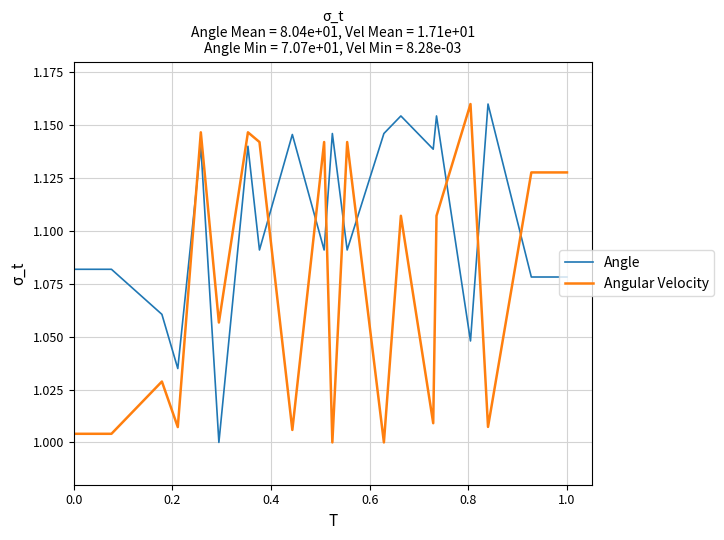

Rank the series by their average value, from lowest to highest.

Angular Velocity, Angle